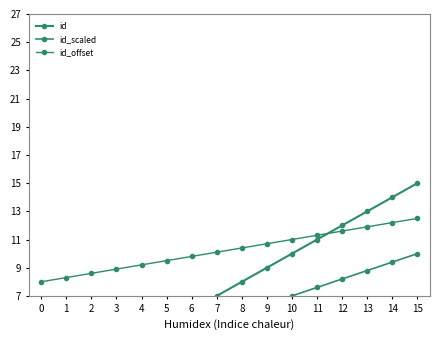

Is the value of id at 11 greater than the value of id_scaled at 2?

Yes